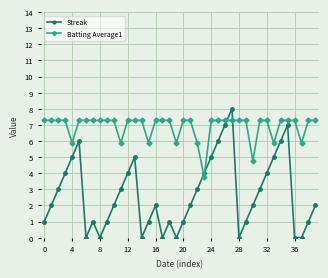

Rank the series by their maximum value, from lowest to highest.

Batting Average1, Streak